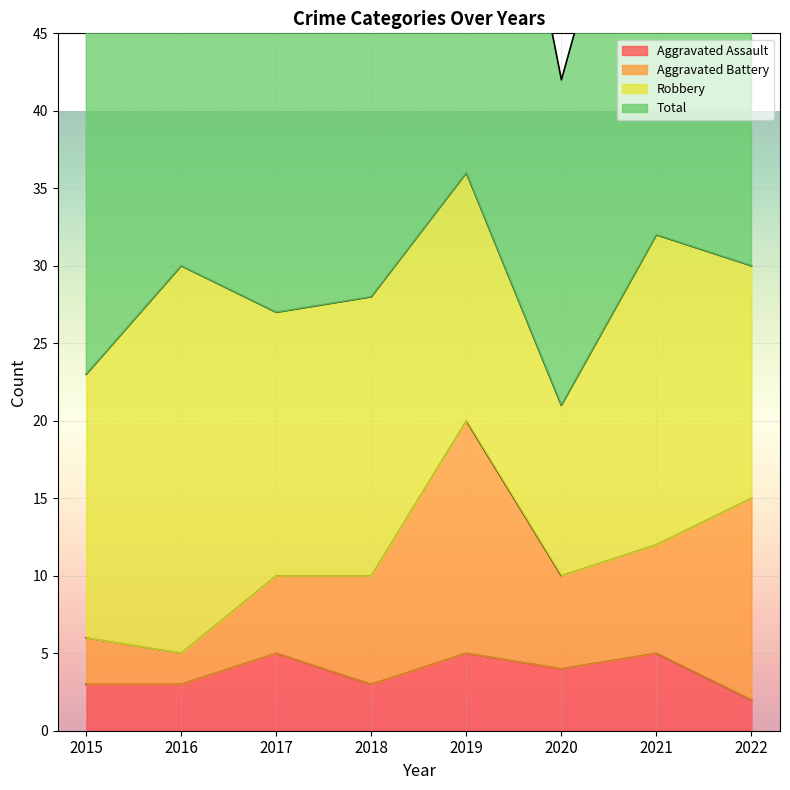

True or false: Total has a value of 98 at 2018.

False